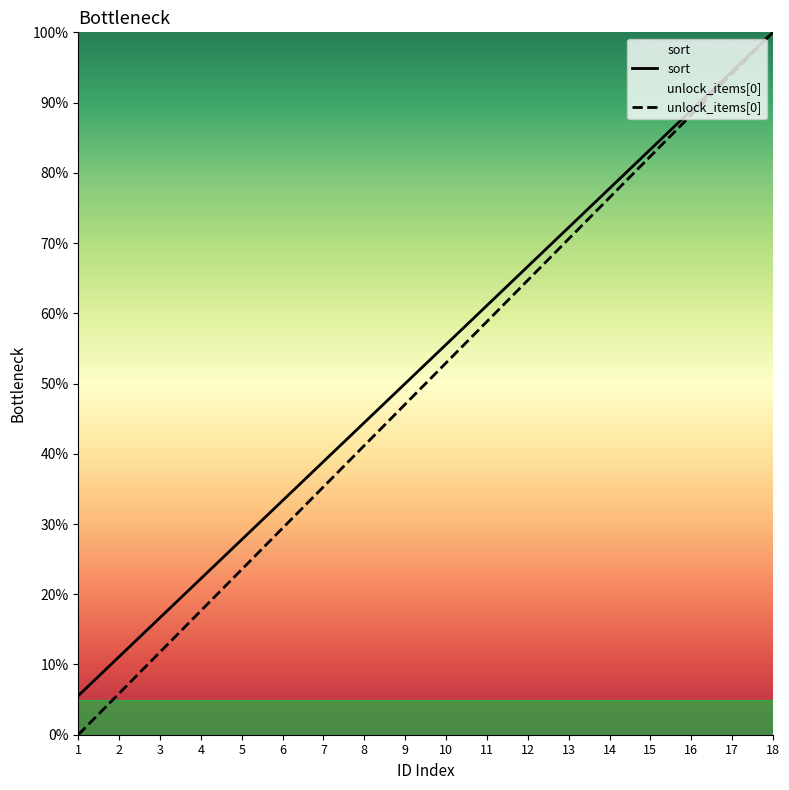

Is the value of unlock_items[0] at 8 greater than the value of sort at 8?

No